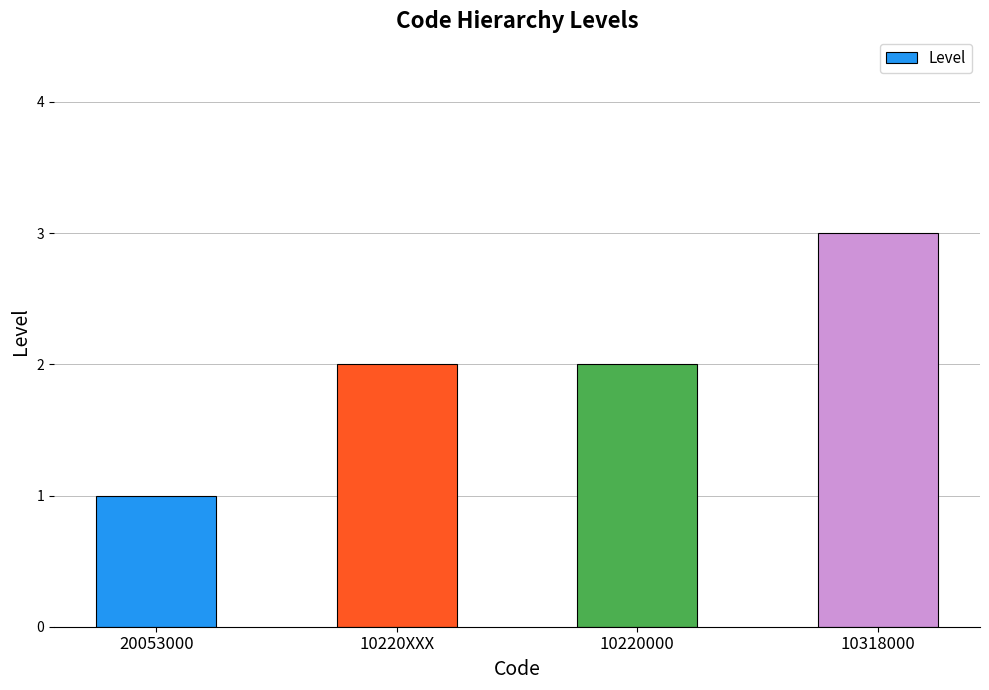

What is the smallest value displayed?

1